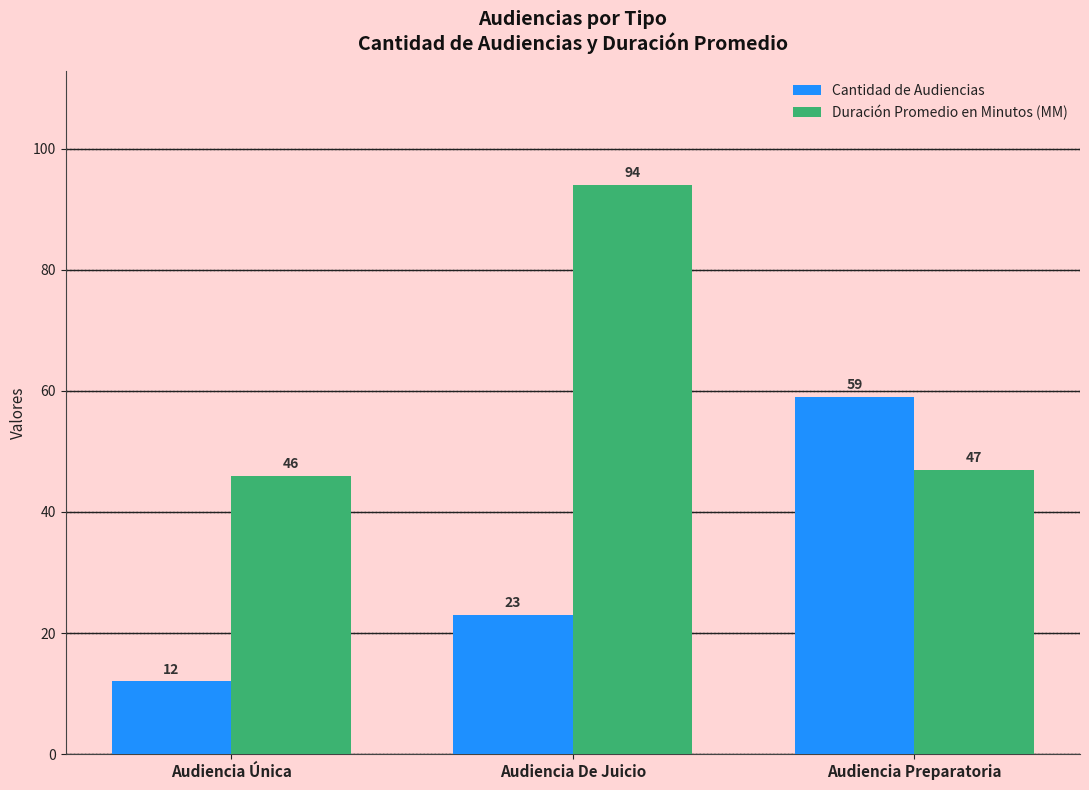

What is the difference between the Duración Promedio en Minutos (MM) values at Audiencia De Juicio and Audiencia Única?

48